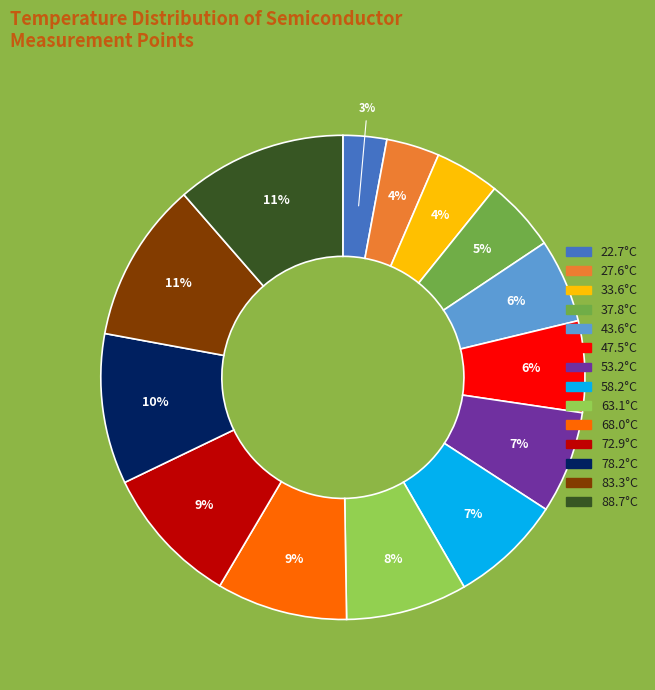

To the nearest percent, what portion does 63.1°C represent?

8%